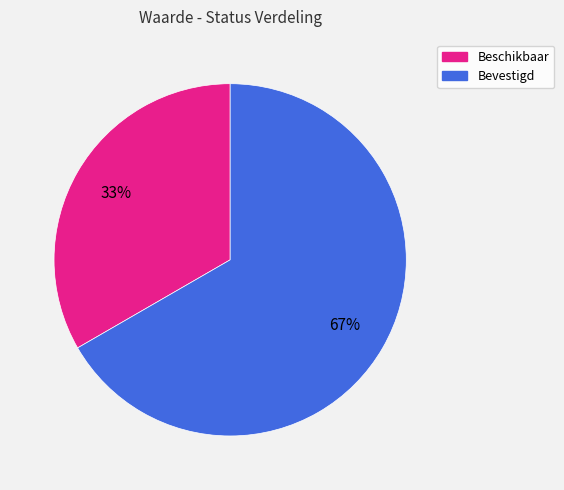

Combined, do Beschikbaar and Bevestigd account for over 50%?

Yes